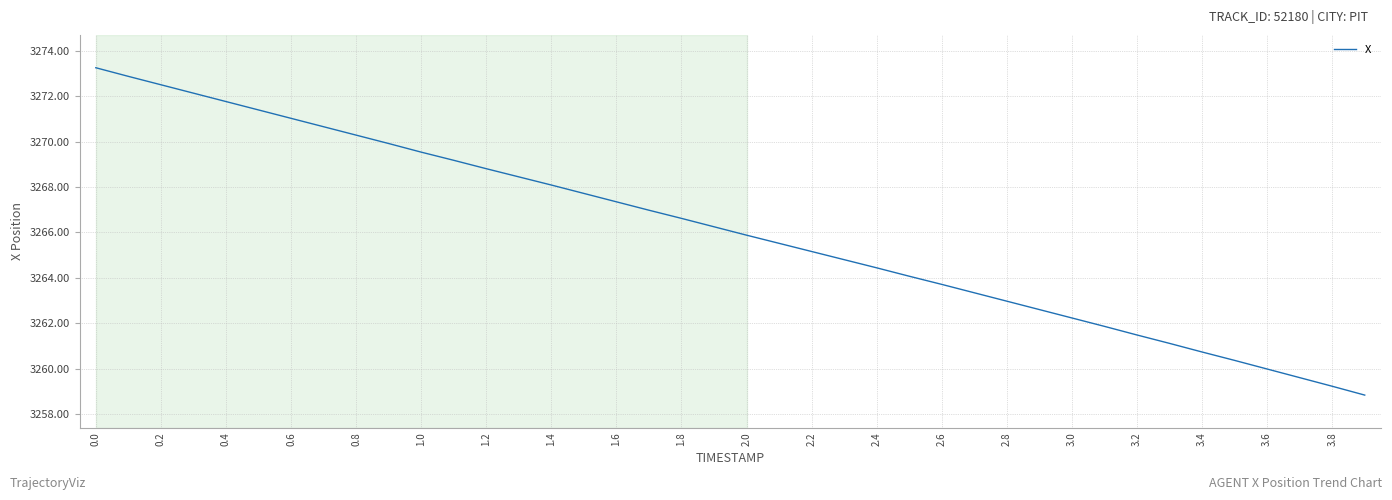

What is the smallest value displayed?

3258.8